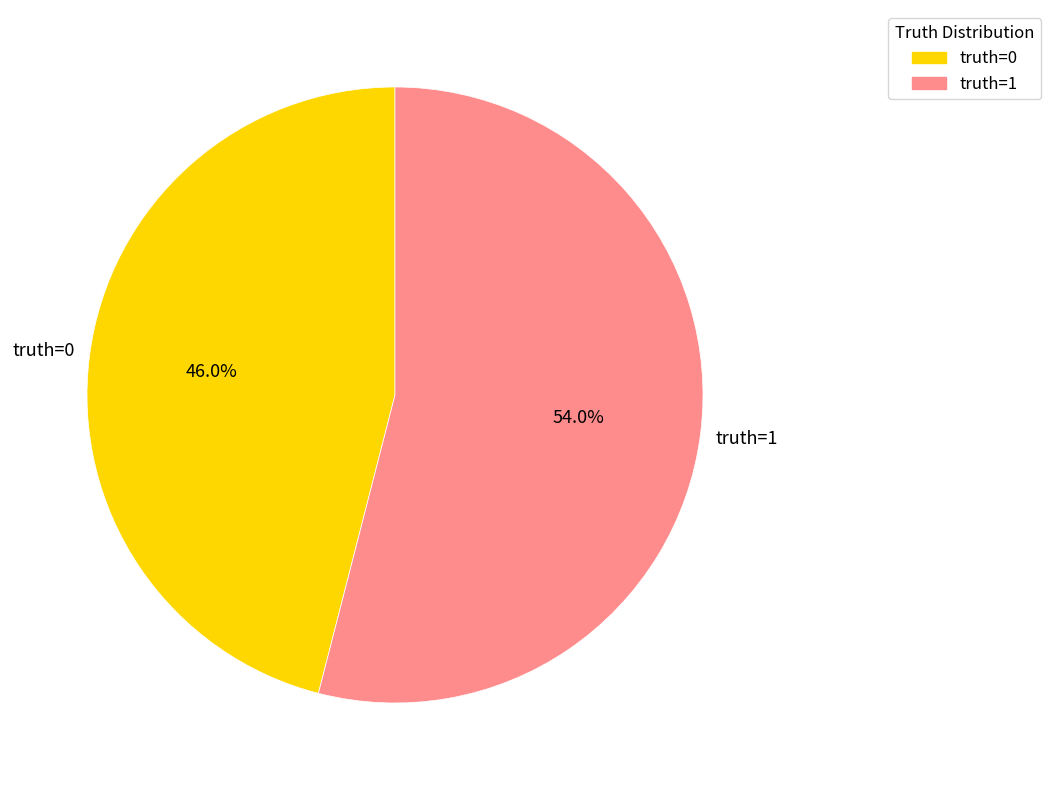

Does any single category account for the majority?

Yes